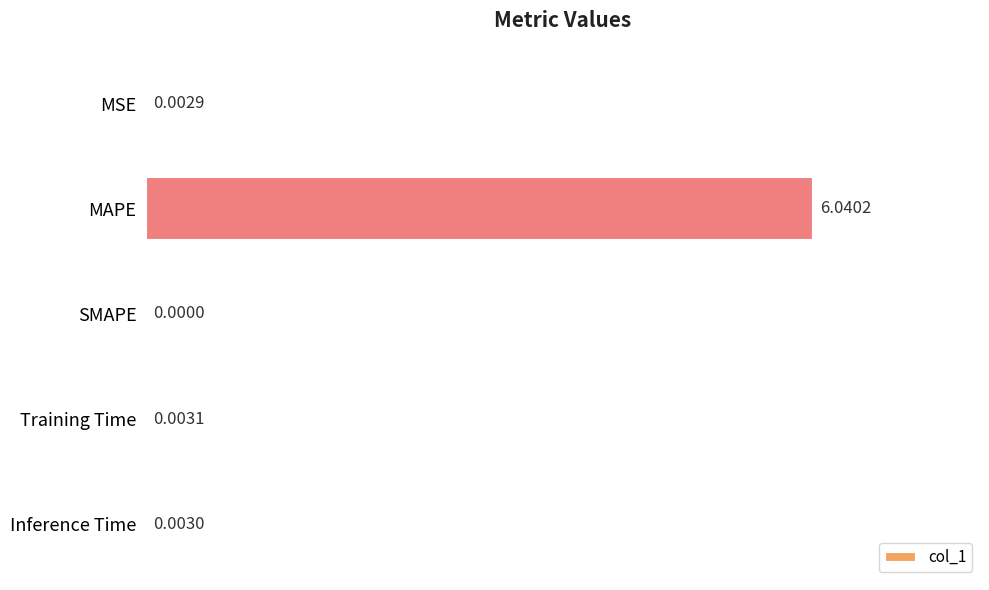

Does the chart contain stacked bars?

No